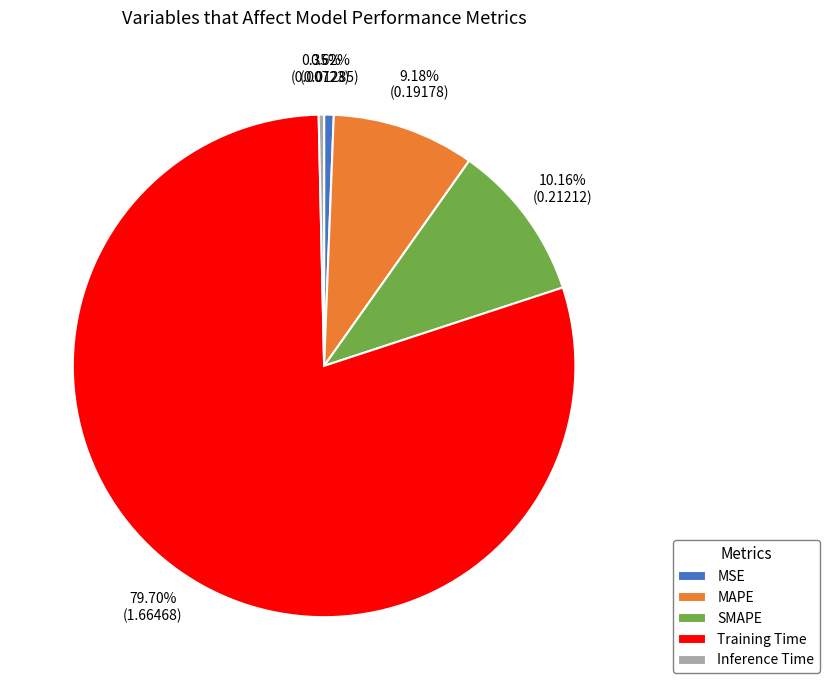

Between MAPE and Training Time, which is larger?

Training Time